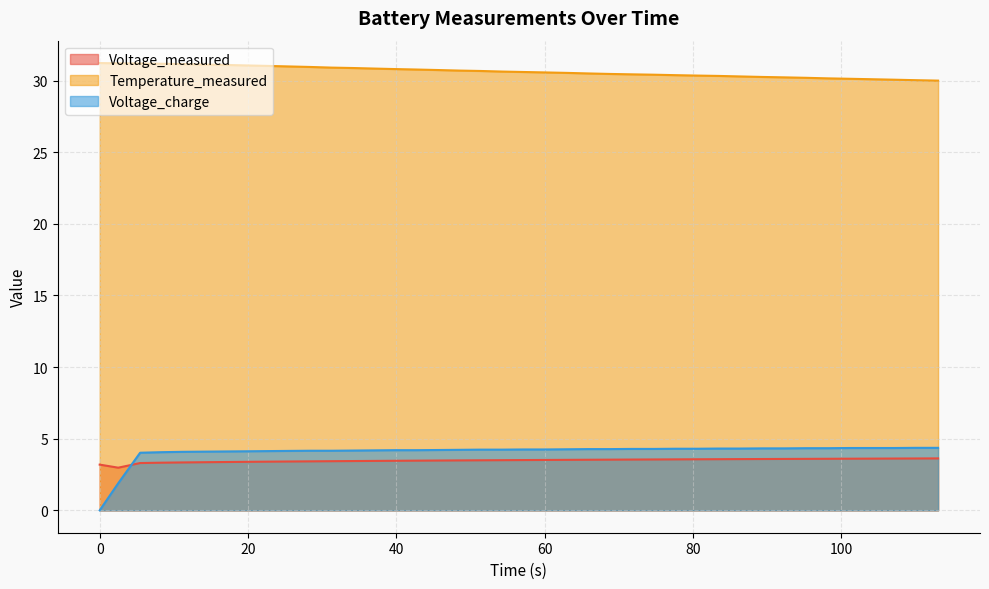

Which series has the widest spread of values?

Voltage_charge